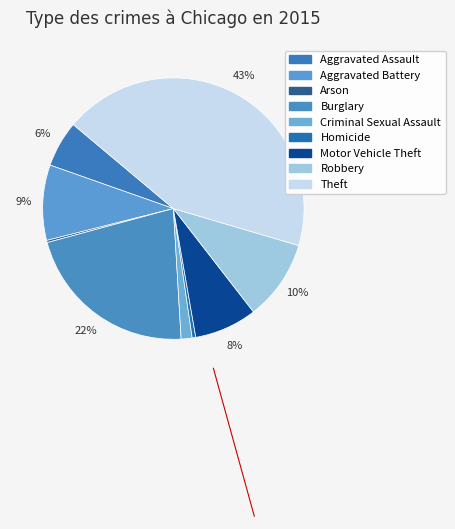

To the nearest percent, what is the difference between the Theft and Criminal Sexual Assault slice percentages?

42%